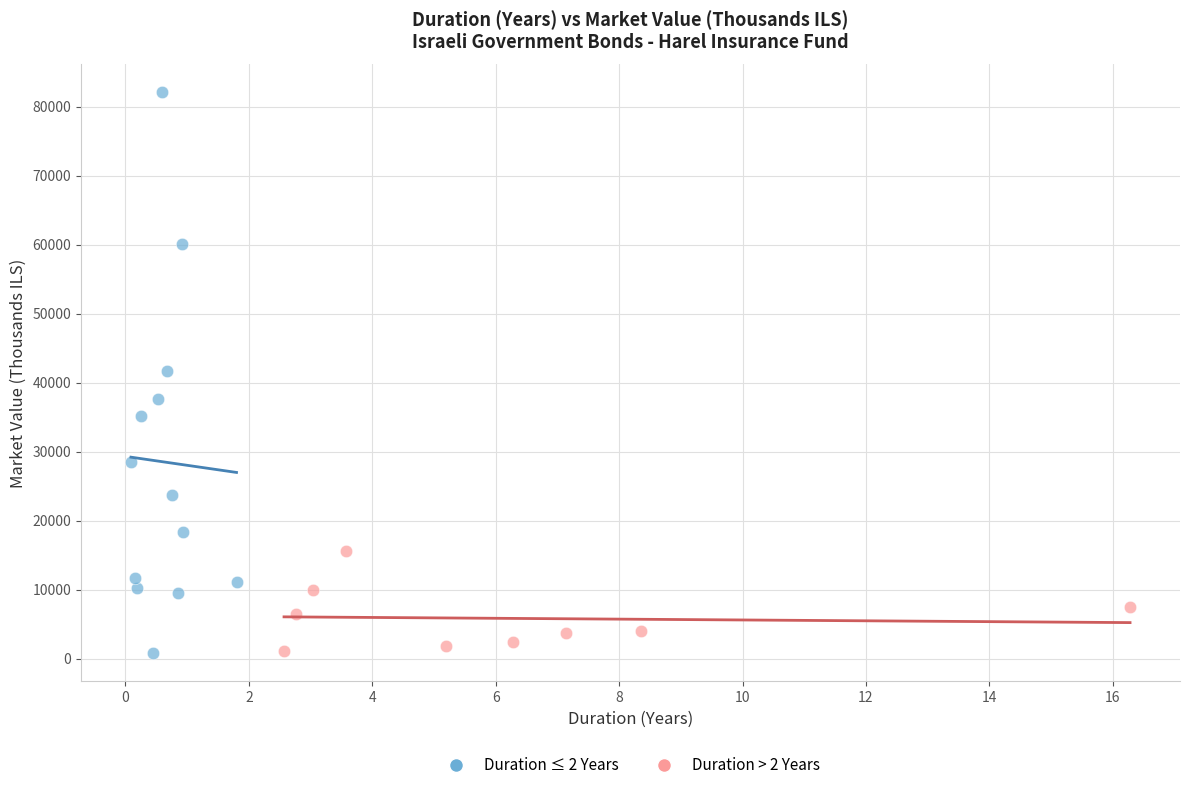

Which series reaches the maximum Y coordinate?

Duration ≤ 2 Years